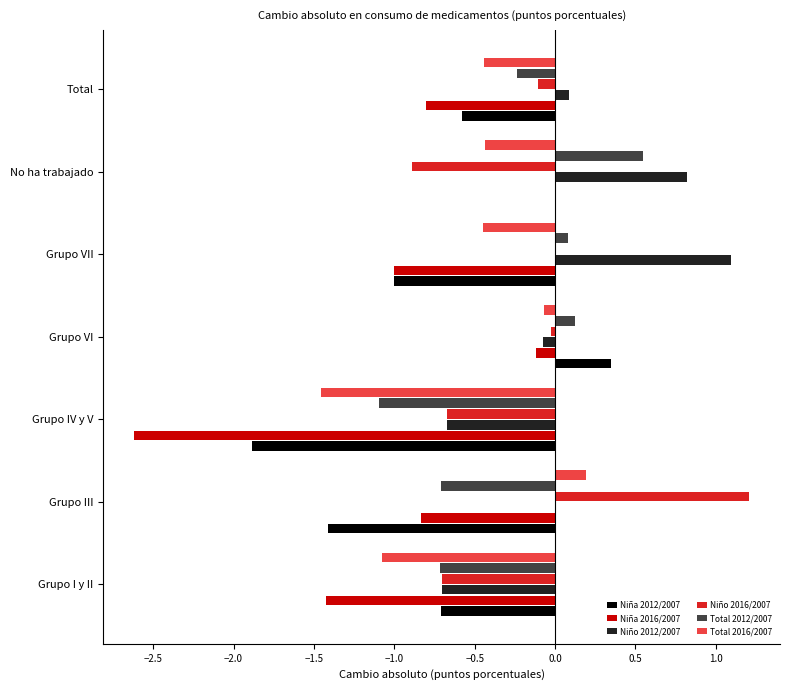

At which category does the chart reach its peak across all series?

Grupo III